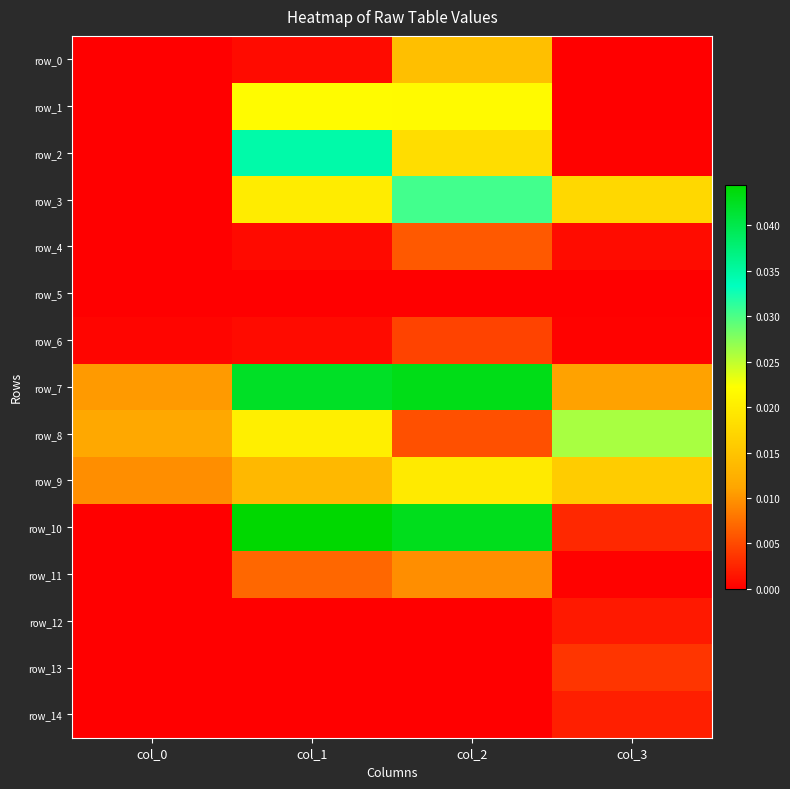

True or false: row_13 has a value of 0.0 at col_3.

False